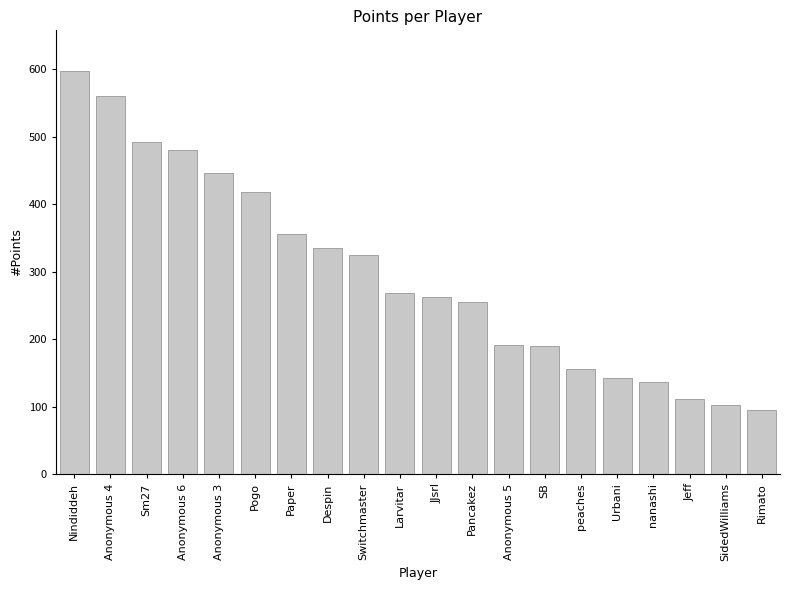

What is the label of the 15th bar from the left?

peaches